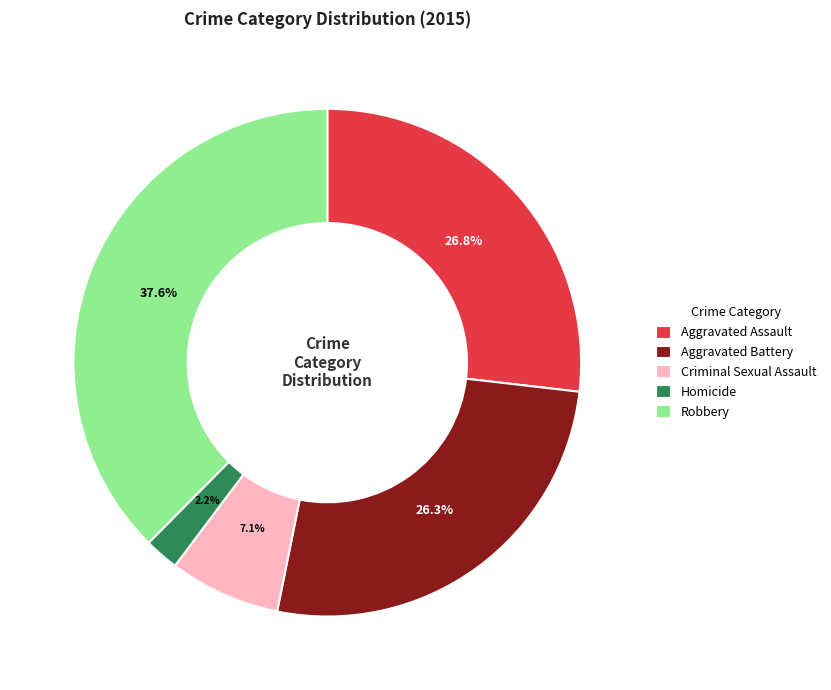

To the nearest percent, what portion does Criminal Sexual Assault represent?

7%